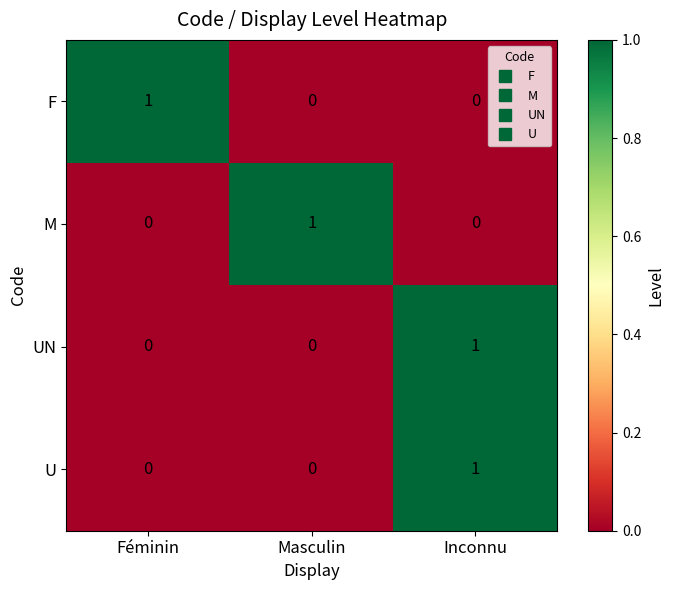

Reading left to right, what are all the values shown in this chart?

F: 1	0	0
M: 0	1	0
UN: 0	0	1
U: 0	0	1